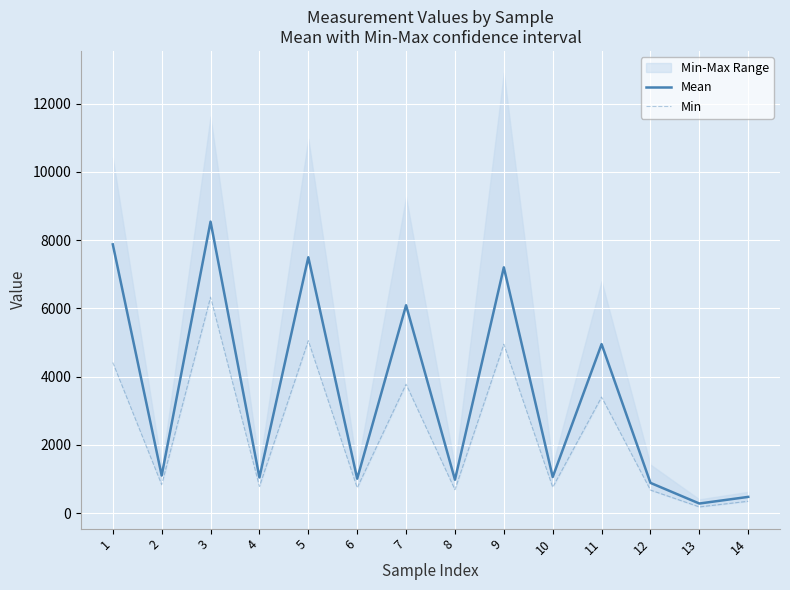

At 8, list the series in order from largest to smallest.

Mean, Min